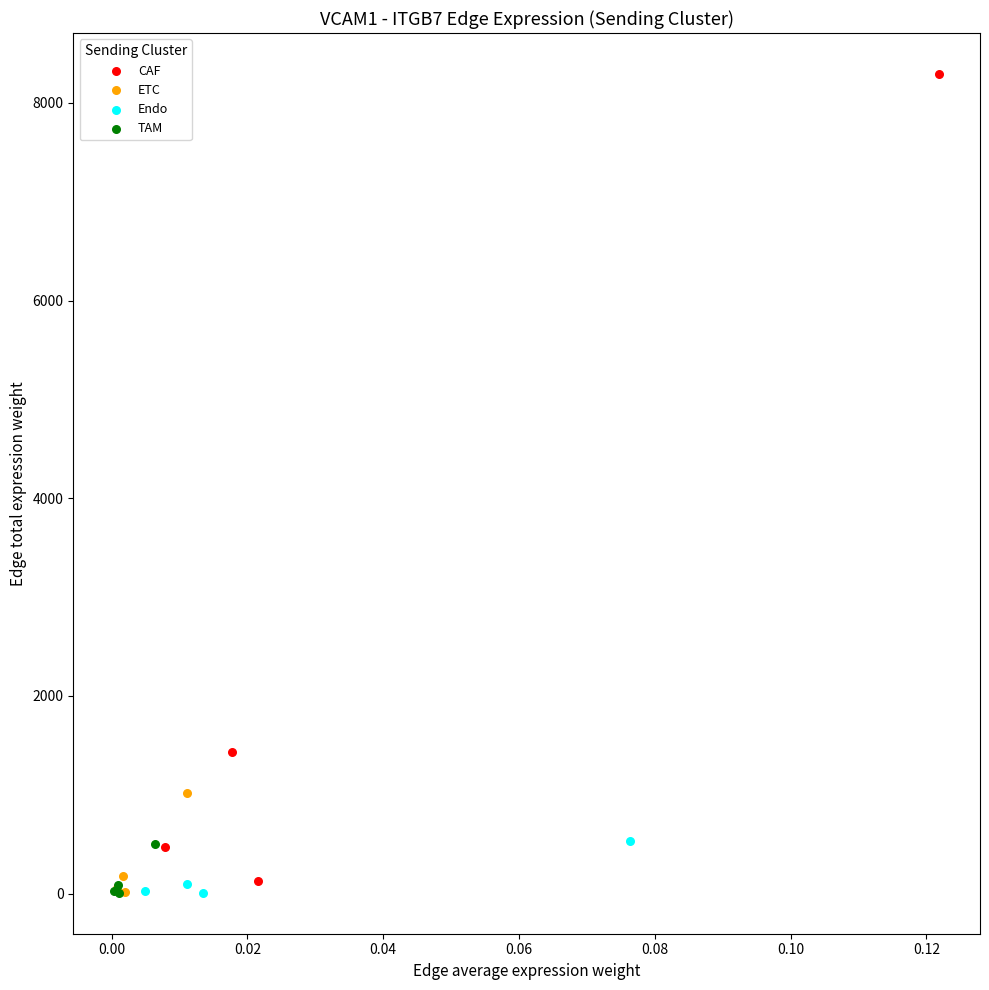

Which series contains the highest Y value?

CAF